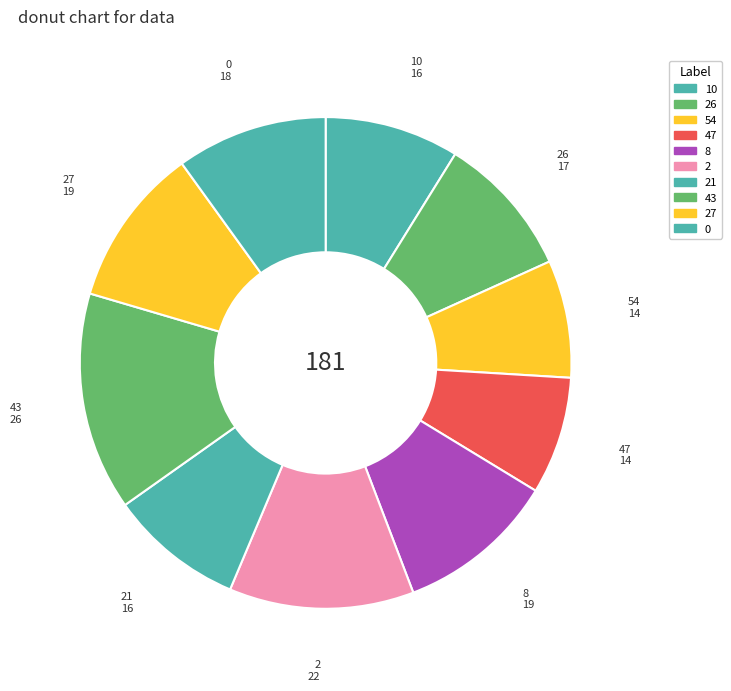

Which category has the biggest portion of the pie?

43